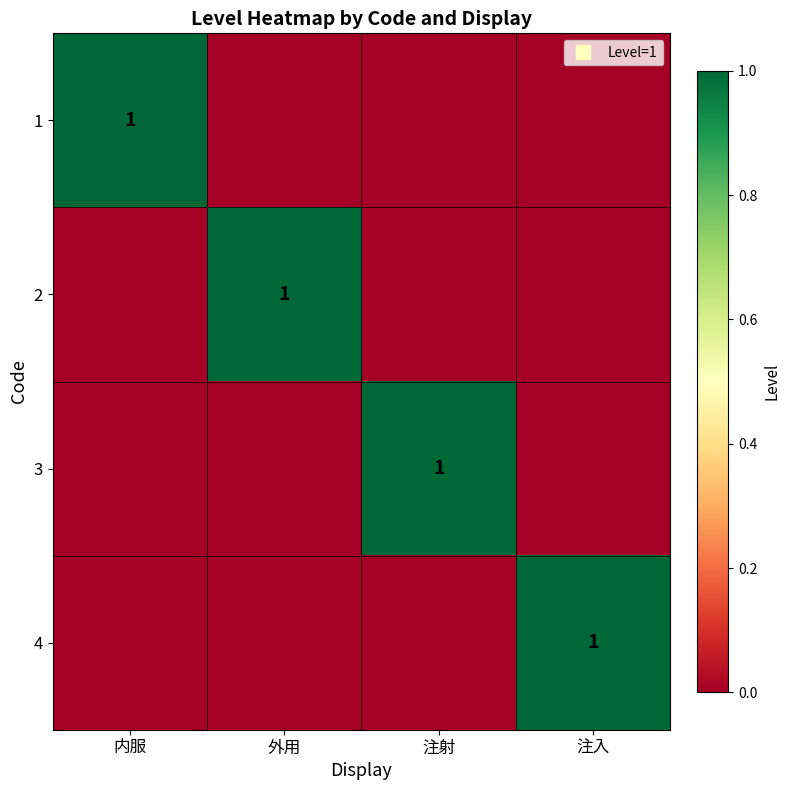

How many values in the 2 series exceed 0?

1